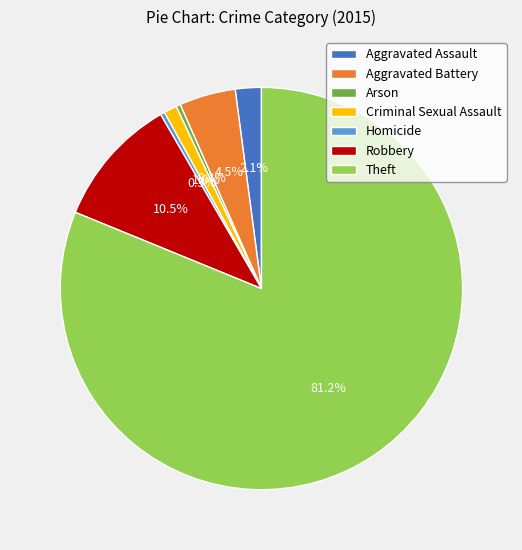

Which slice is the largest?

Theft